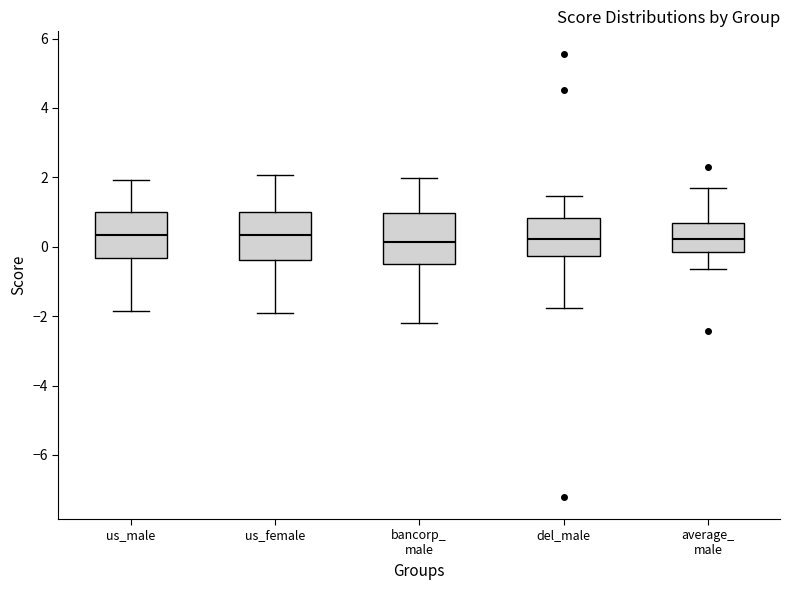

Where is the upper edge of the box for average_ male on the y-axis? The values are not printed on the chart, so give them approximately, as read against the axis.

0.6